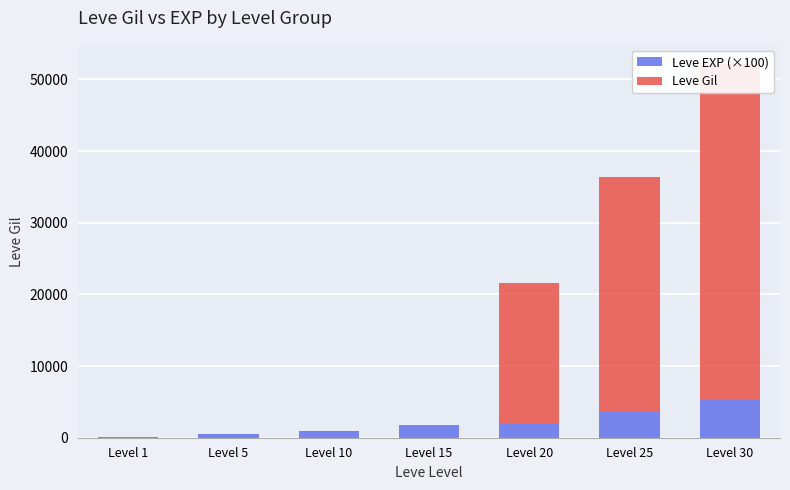

Between Level 1 and Level 10, which series saw the biggest shift?

Leve EXP (×100)